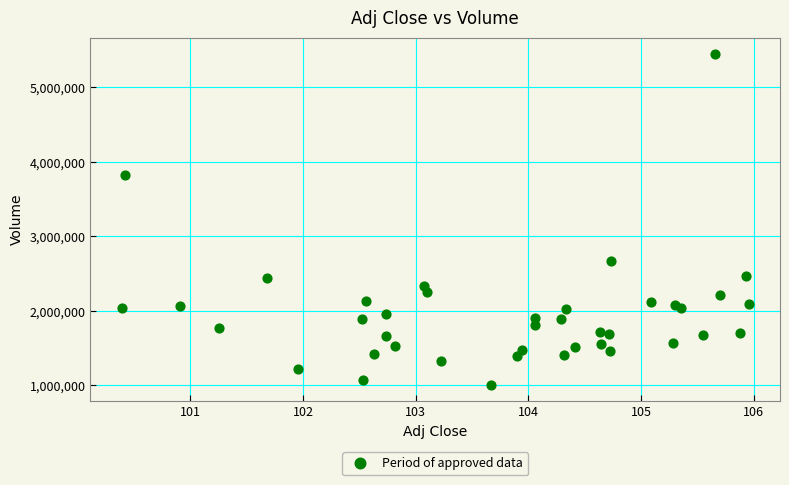

What is the range of Y values (max minus min)?

4438800